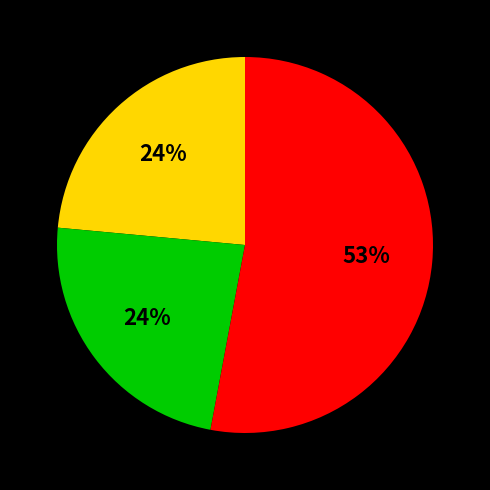

To the nearest percent, what is the difference between the largest and smallest slice percentages?

29%